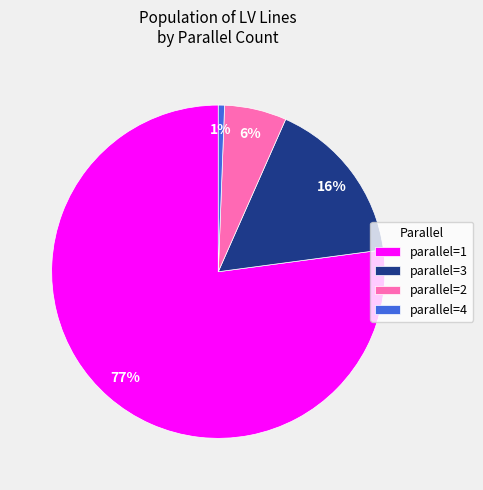

Which category has the biggest portion of the pie?

parallel=1